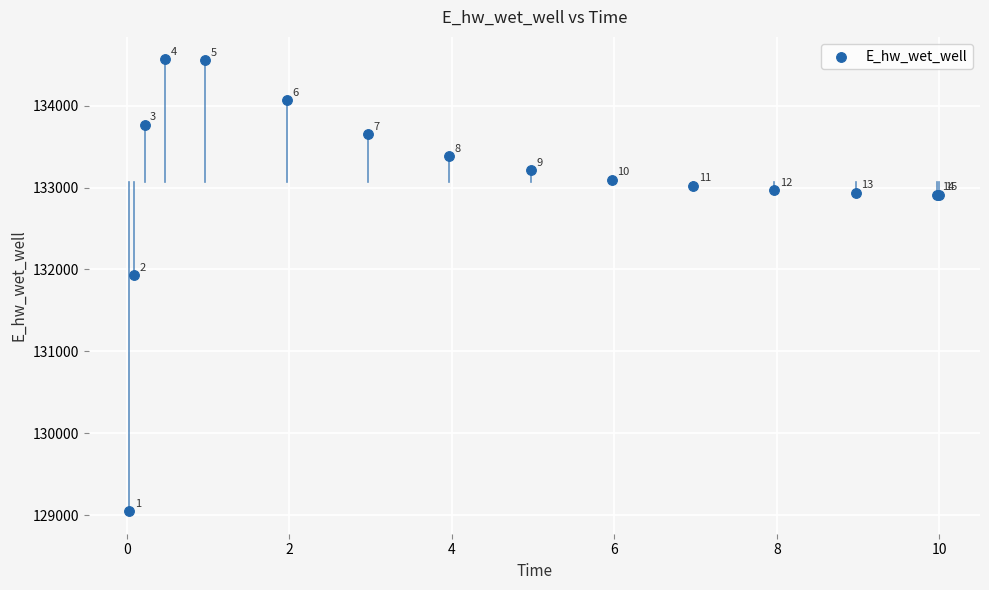

What Y value in the scatter plot is closest to 131806?

131926.4